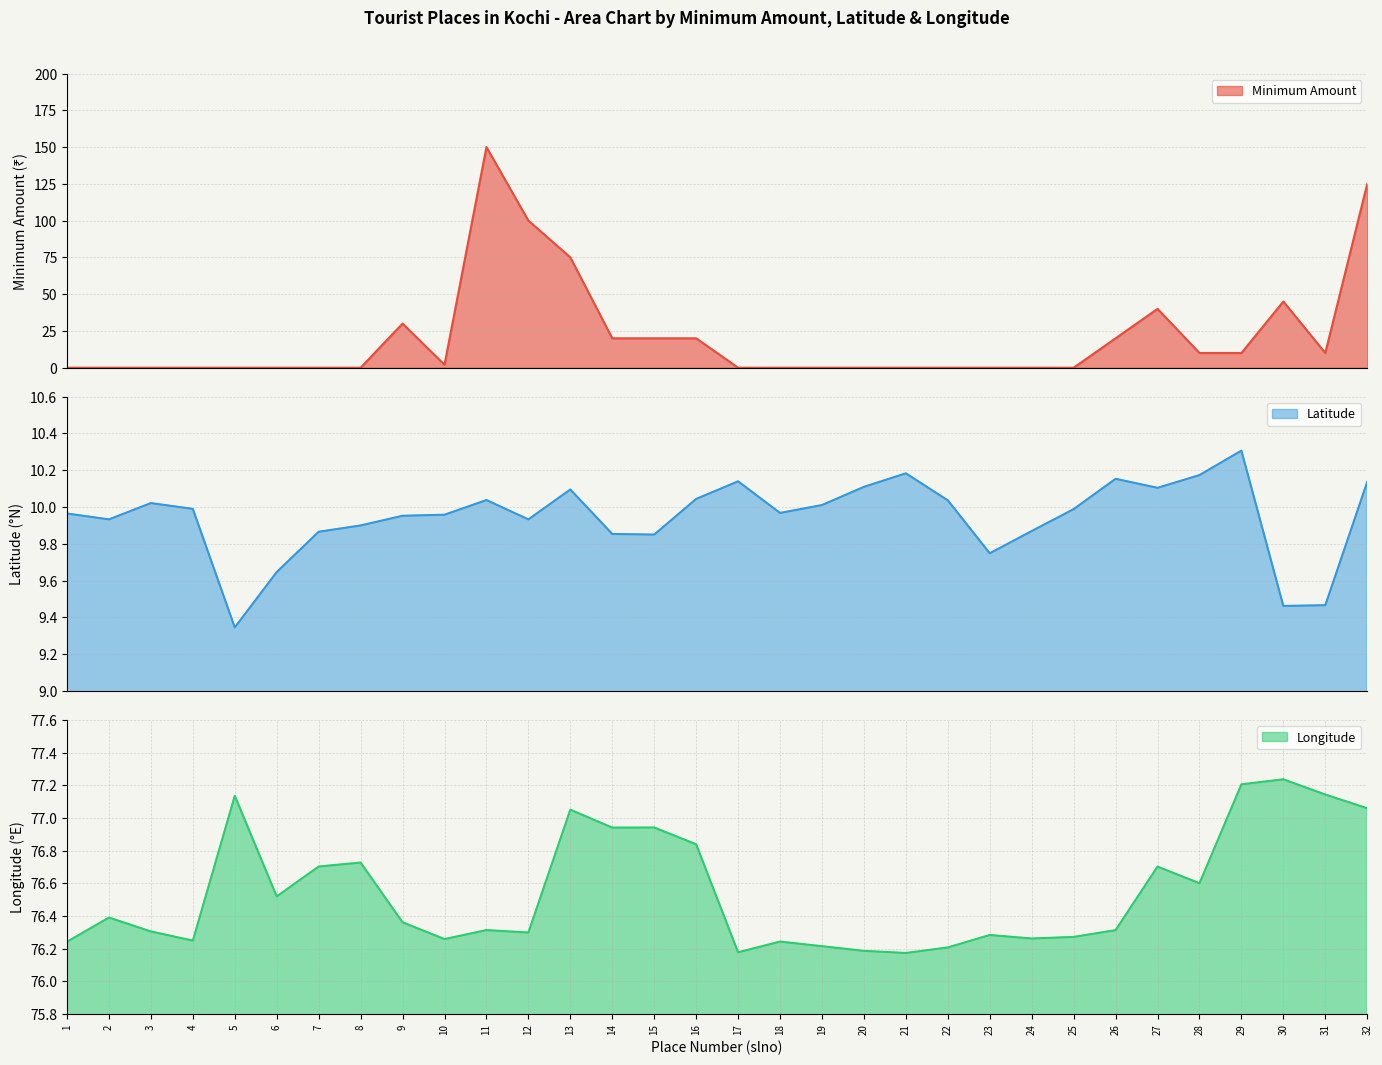

Which series has the largest total across all categories?

Longitude